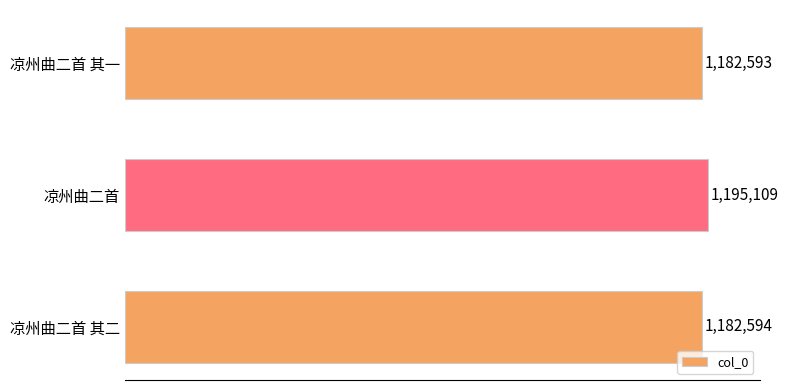

List the labels in order of value, smallest first.

凉州曲二首 其一, 凉州曲二首 其二, 凉州曲二首